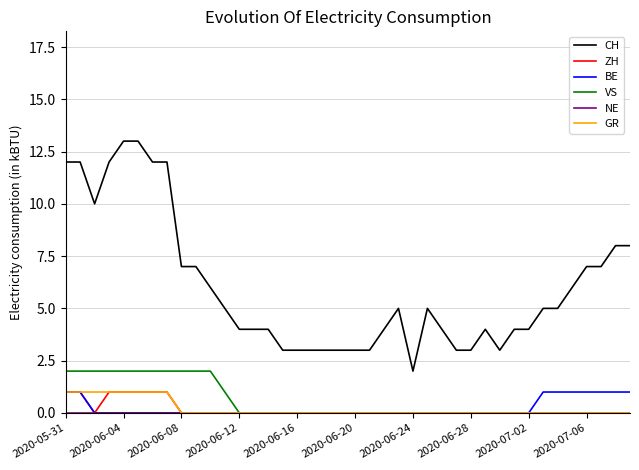

Which series has the largest total across all categories?

CH